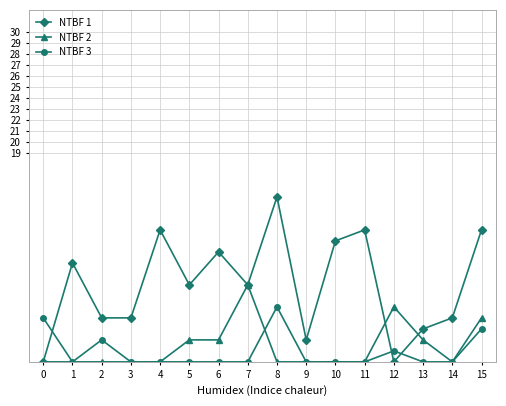

Is it true that NTBF 3 equals 5 at 8?

True